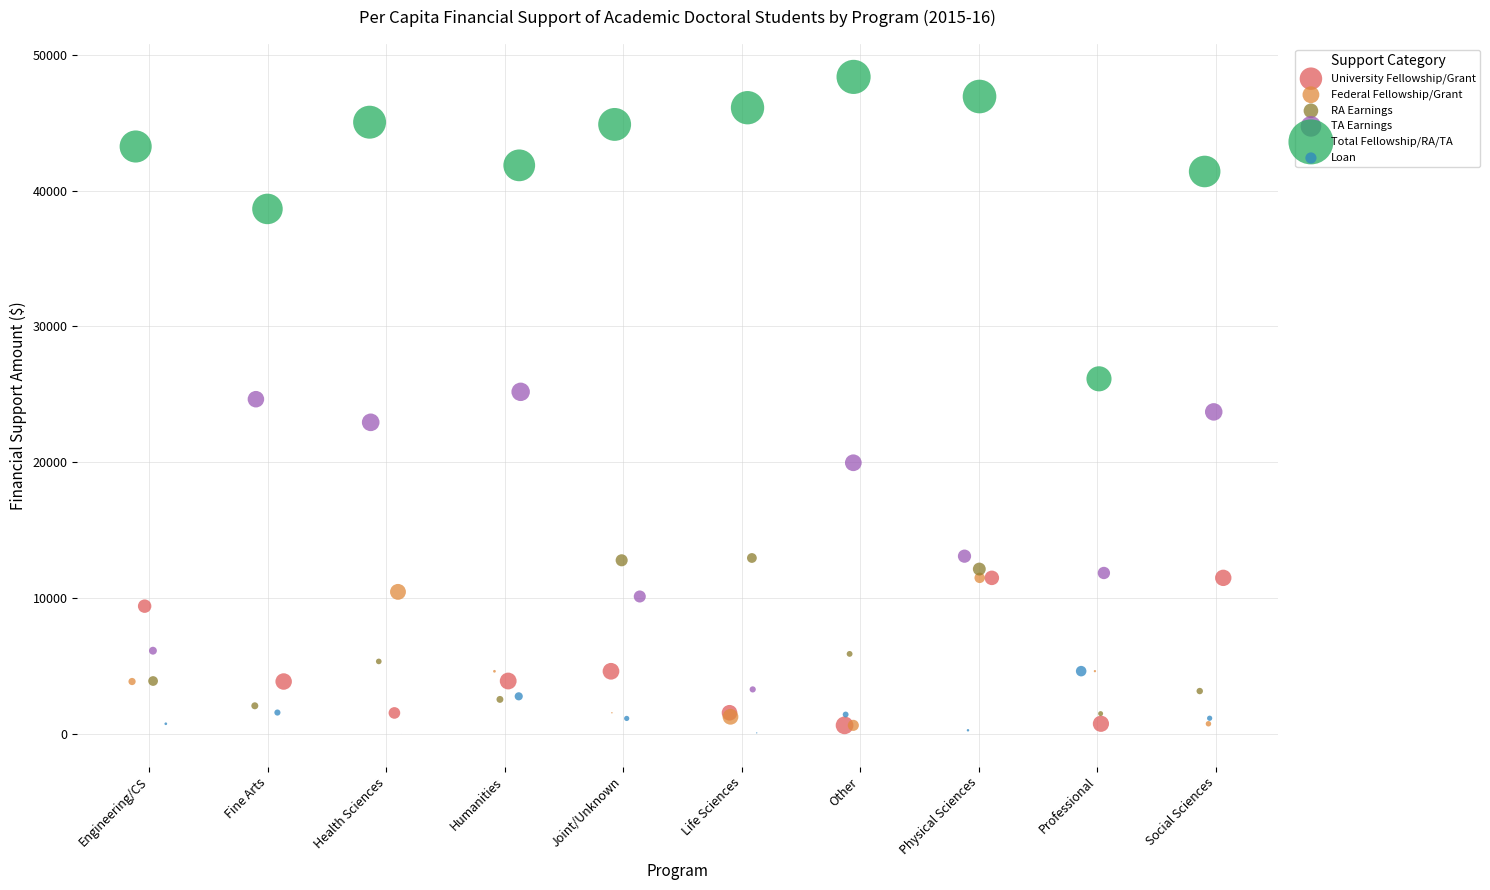

Which series reaches the maximum Y coordinate?

Total Fellowship/RA/TA